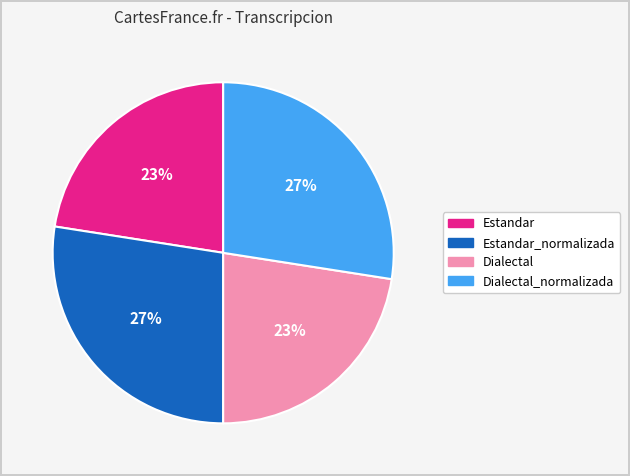

How many segments does this pie chart have?

4